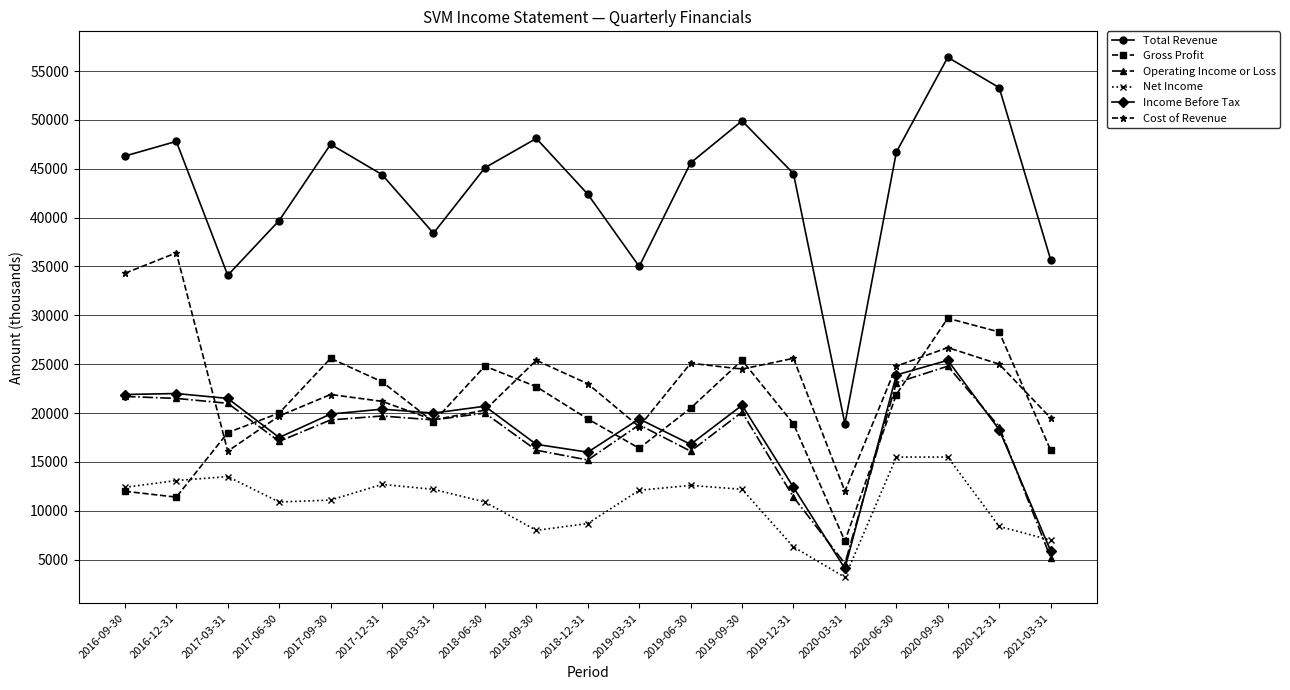

Where do Operating Income or Loss and Net Income first cross each other?

2020-12-31 and 2021-03-31